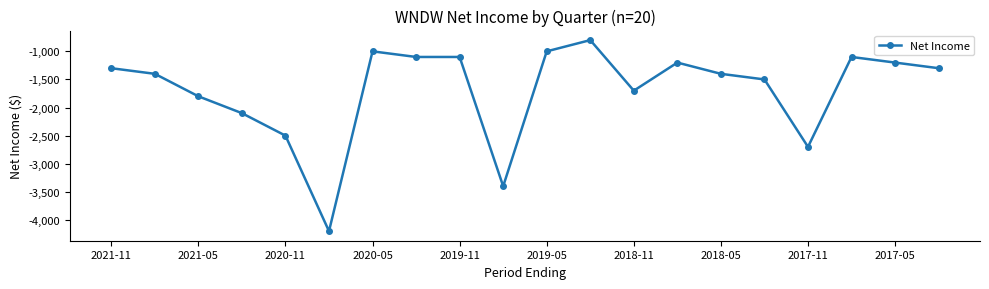

True or false: there are more than 1 points higher than both neighbors.

True